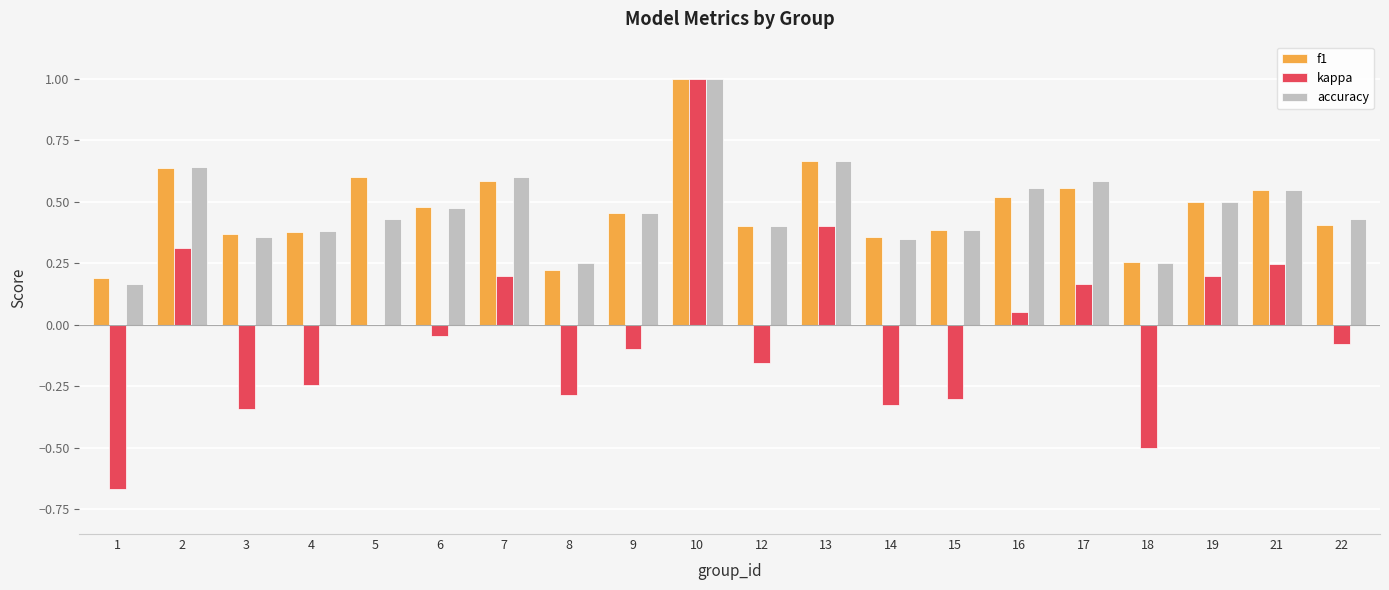

What is the maximum value shown in the chart?

1.0